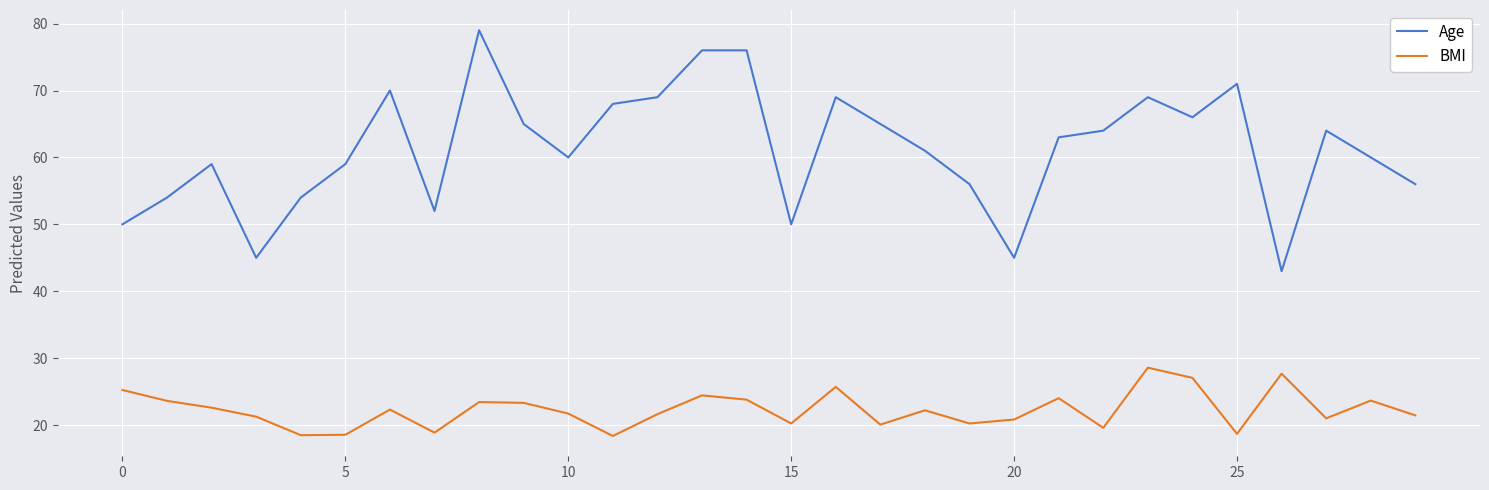

Which series has the largest total across all categories?

Age